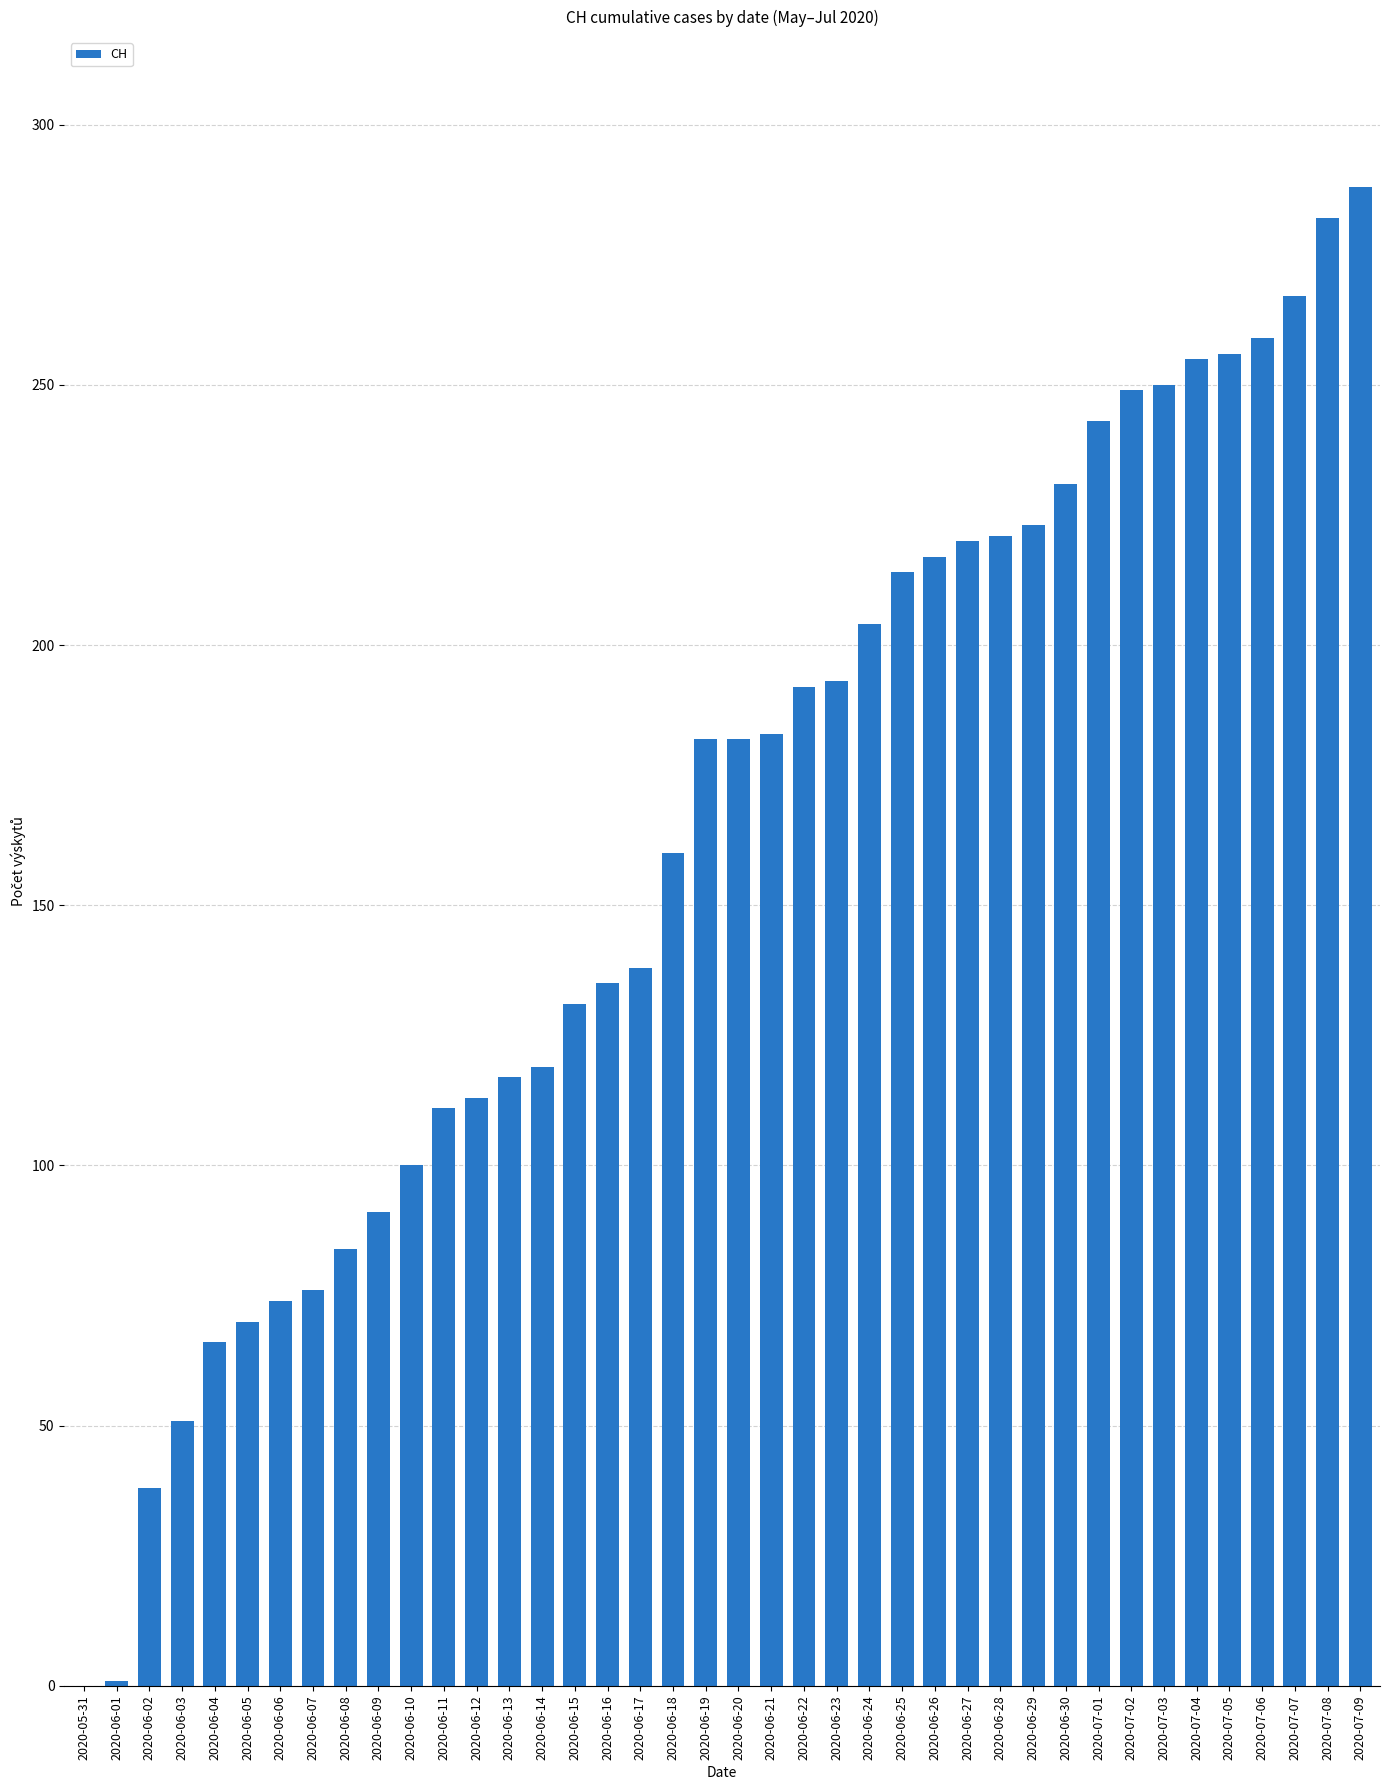

How many data points does each series have?

40